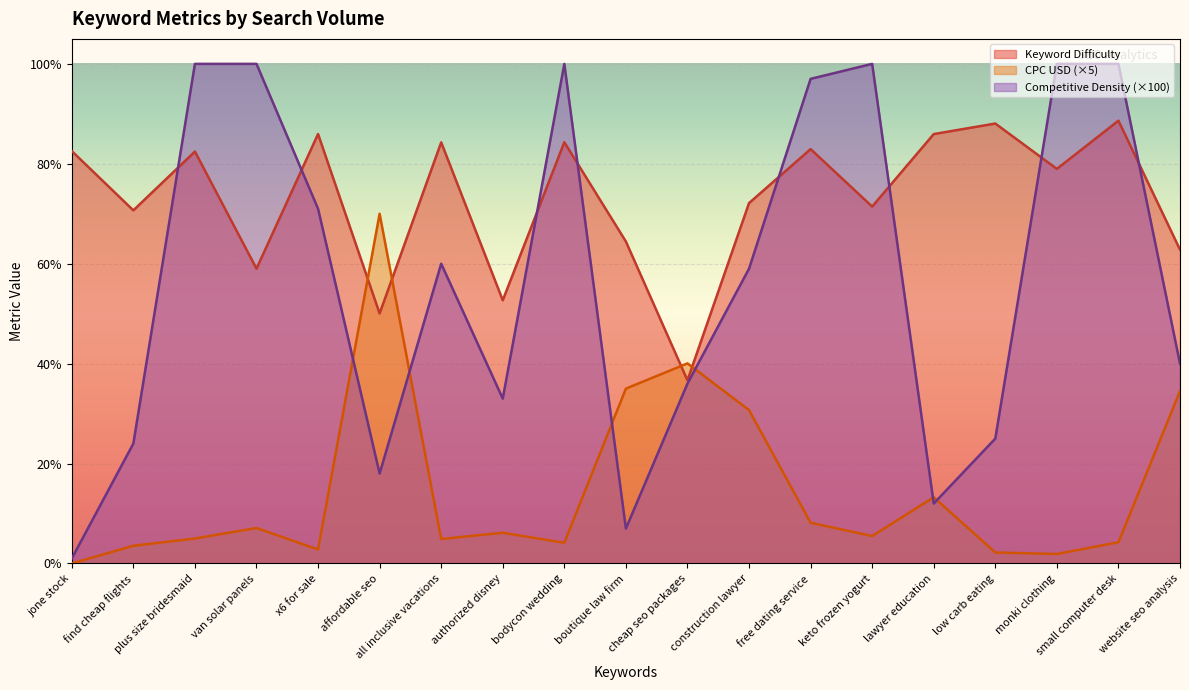

What is the greatest value displayed?

100.0